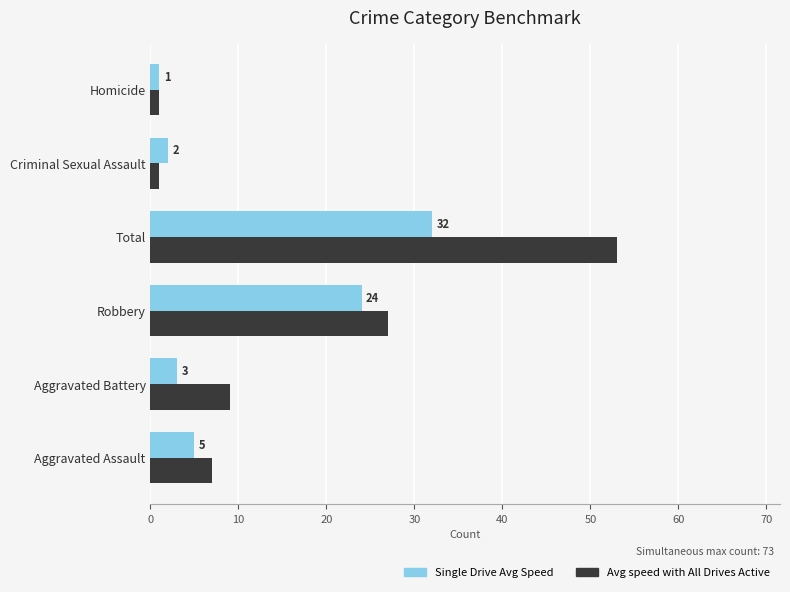

What is the difference between the maximum and second lowest values in the Avg speed with All Drives Active series?

52